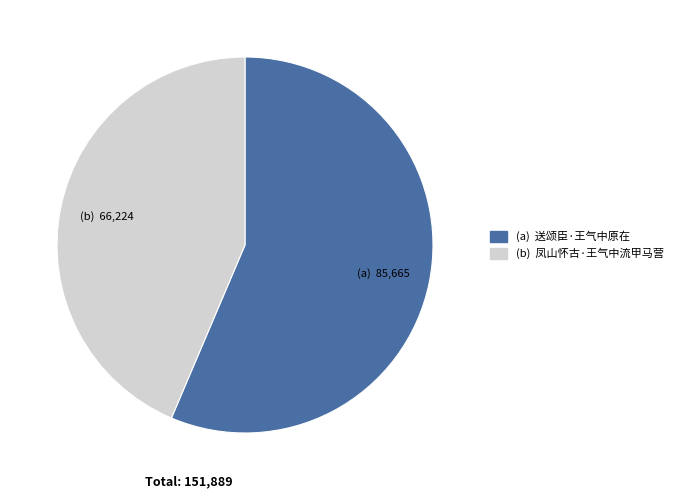

Is there any slice that represents more than half of the pie?

Yes